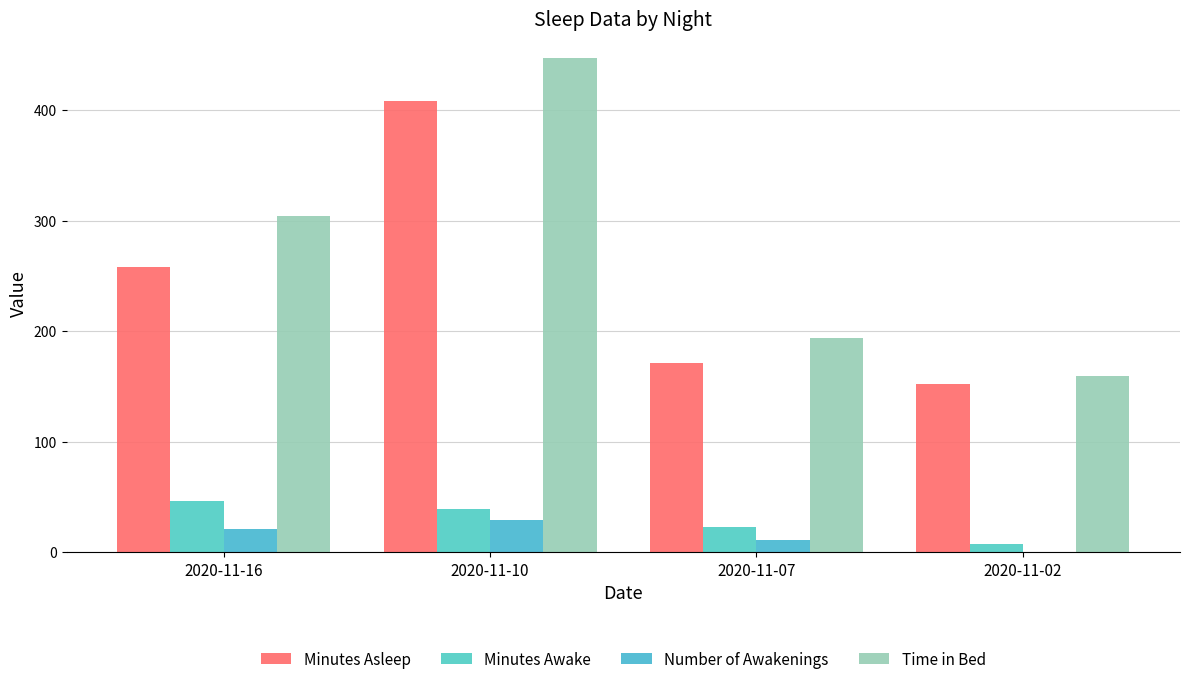

Does the chart contain stacked bars?

No